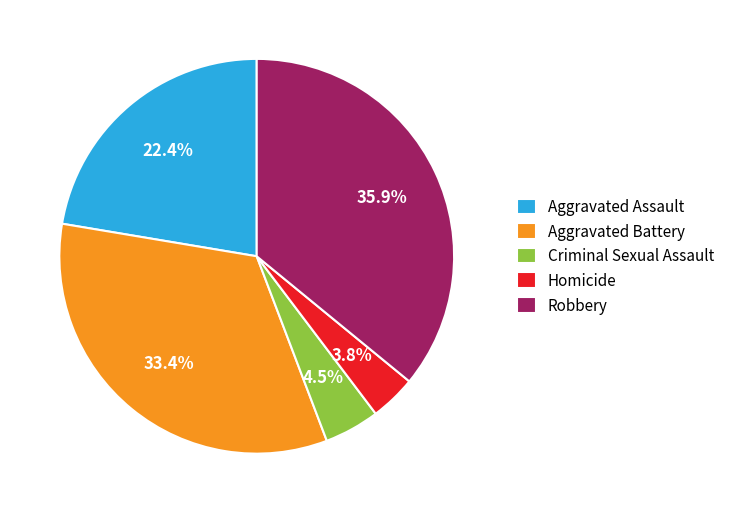

Count the number of slices in the pie.

5